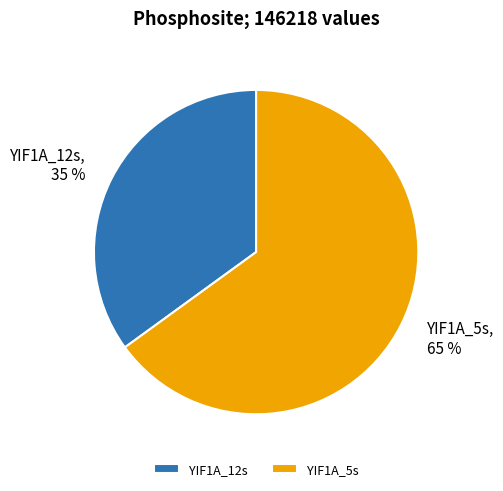

Is it true that YIF1A_5s is 53% of the pie?

False